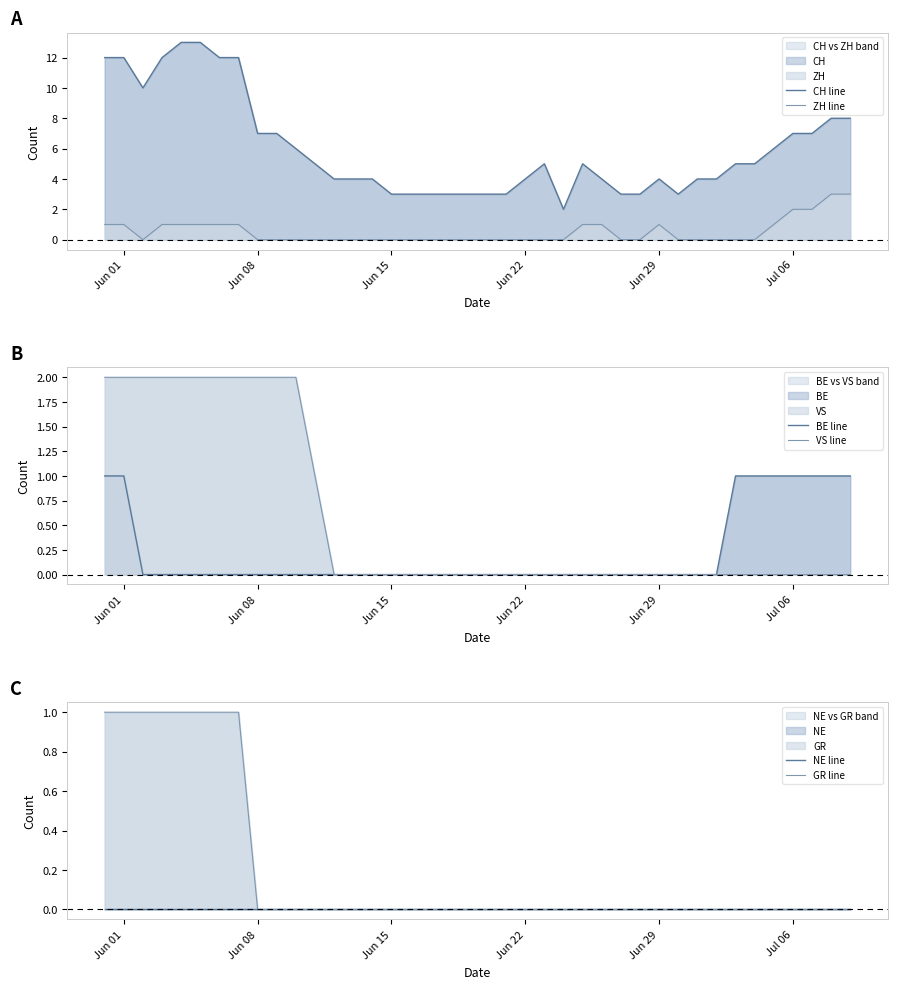

How many lines are shown in the chart?

6